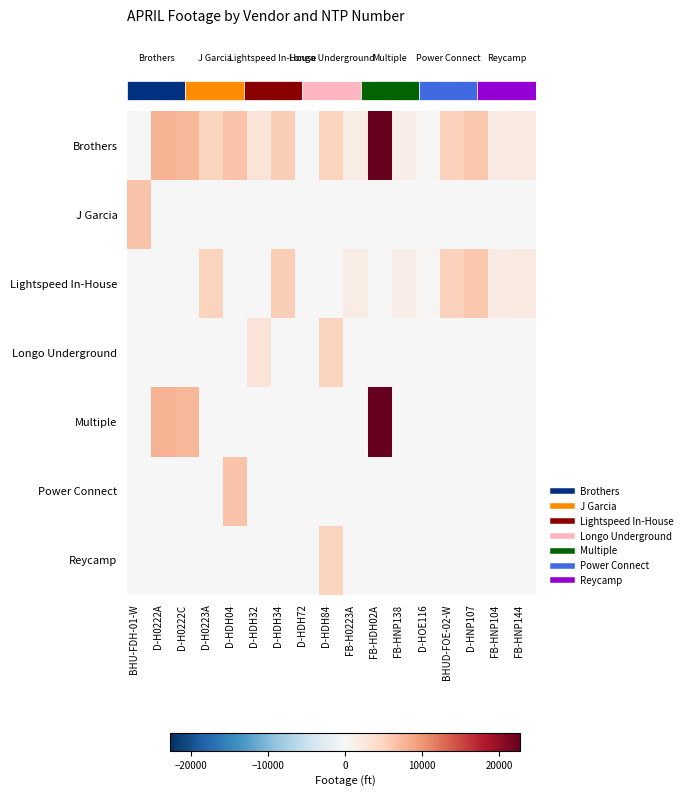

Reading left to right, list all the values displayed in this chart.

row_0: 153	7980	7562	5005	6526	2931	5661	0	4975	1735	22725	1534	285	5151	6041	1831	2003
row_1: 6526	0	0	0	0	0	0	0	0	0	0	0	0	0	0	0	0
row_2: 0	0	0	5005	0	0	5661	0	0	1735	0	1534	285	5151	6041	1831	2003
row_3: 0	0	0	0	0	2931	0	0	4975	0	0	0	0	0	0	0	0
row_4: 0	7980	7562	0	0	0	0	0	0	0	22725	0	0	0	0	0	0
row_5: 0	0	0	0	6526	0	0	0	0	0	0	0	0	0	0	0	0
row_6: 0	0	0	0	0	0	0	0	4975	0	0	0	0	0	0	0	0